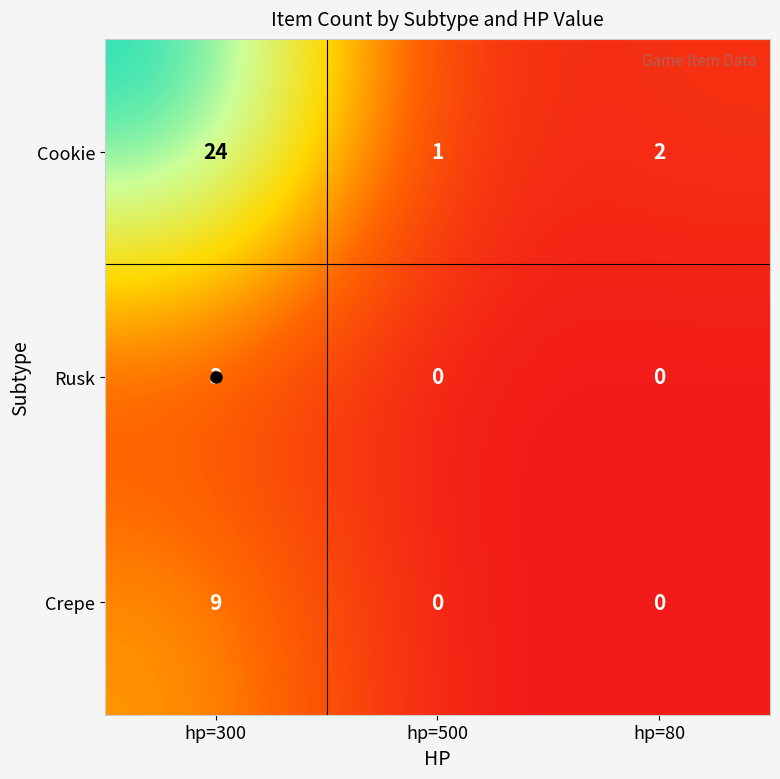

What is the average value of the Cookie series?

9